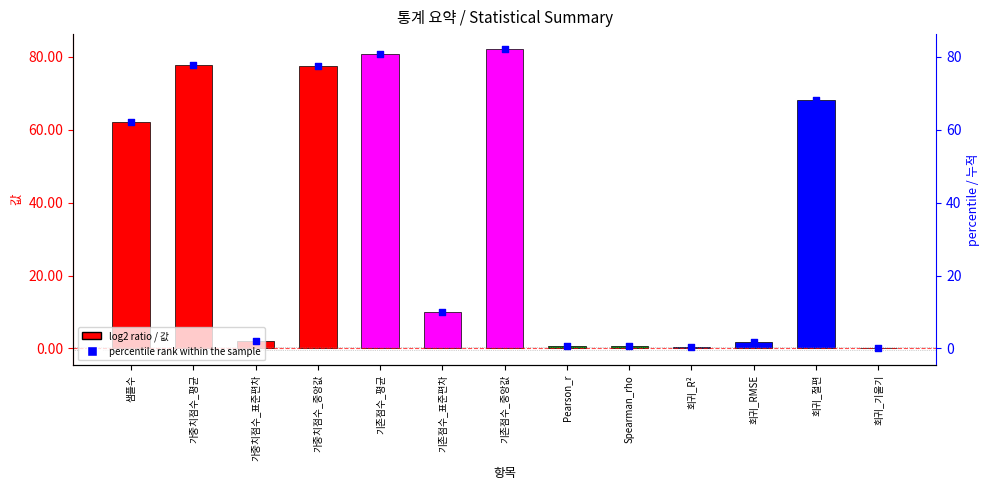

At how many categories does at least one series exceed 0?

13